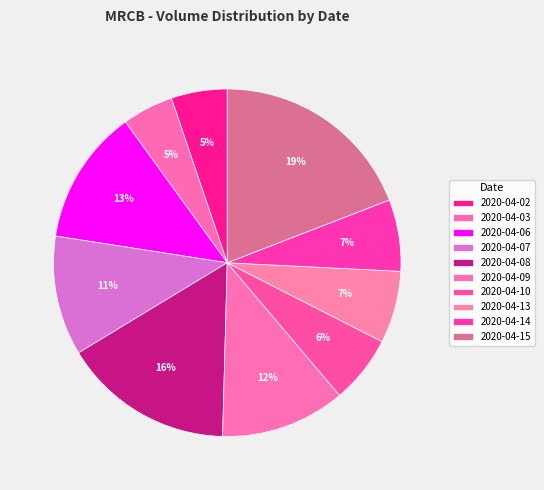

Count the number of slices in the pie.

10